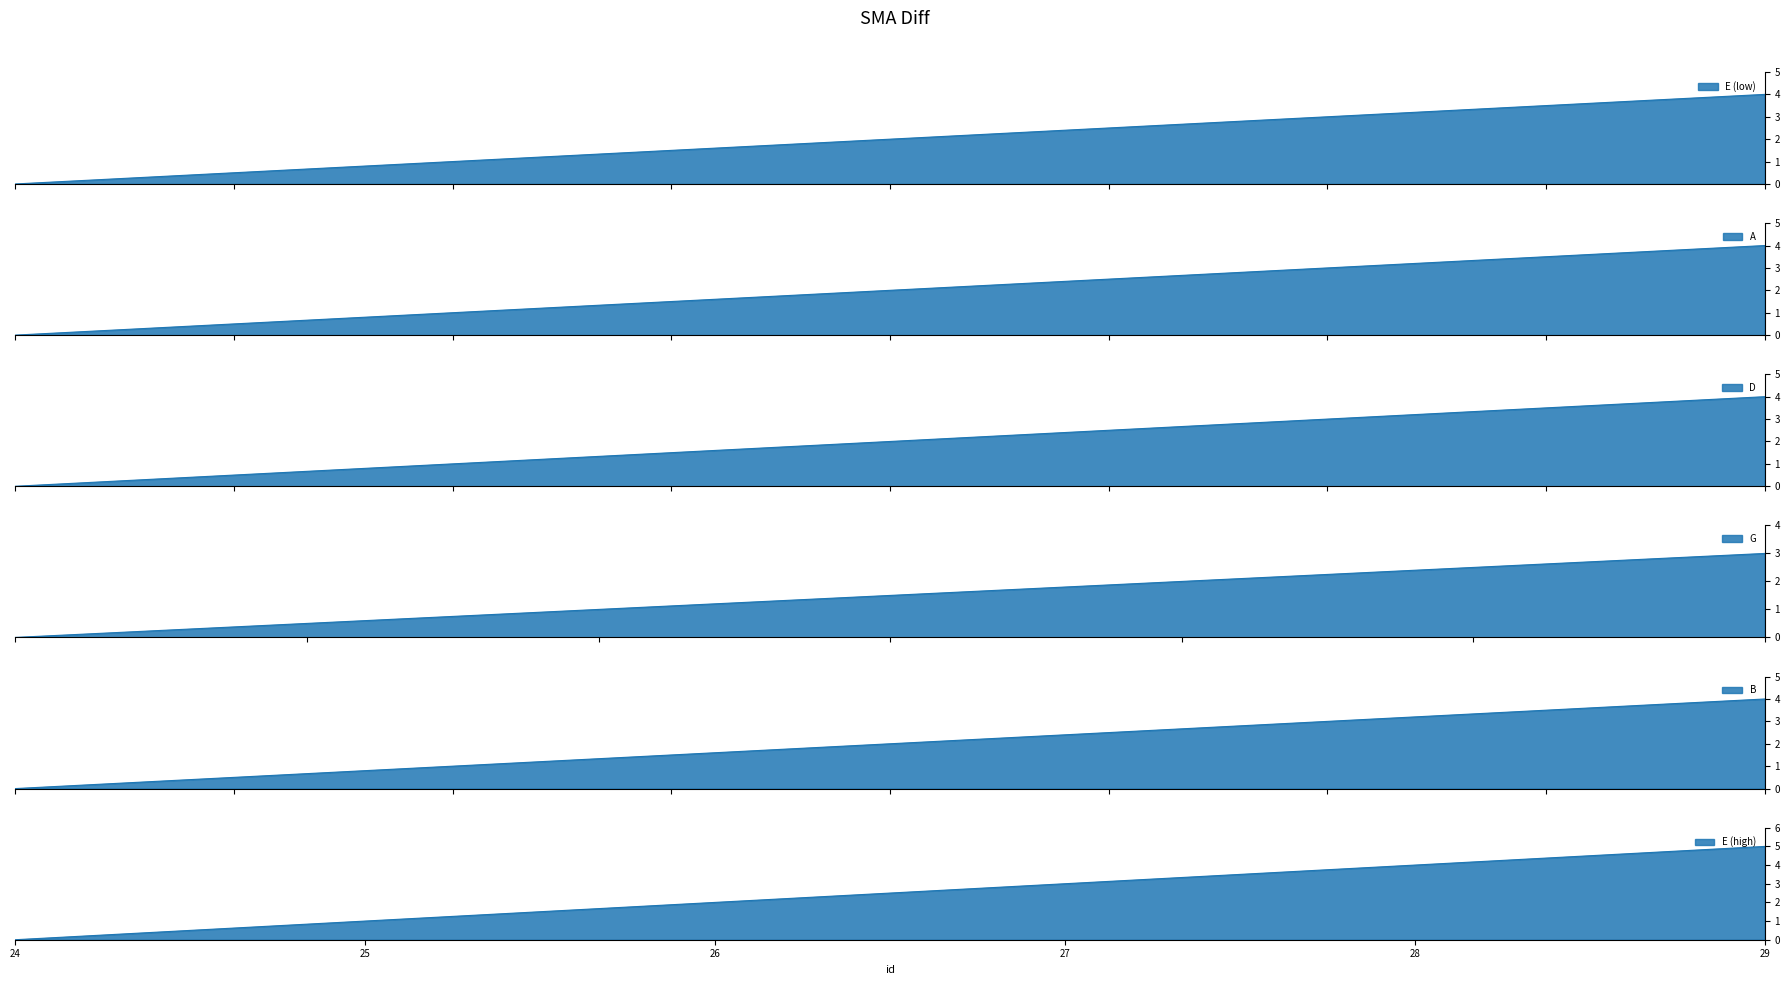

What is the average value?

2